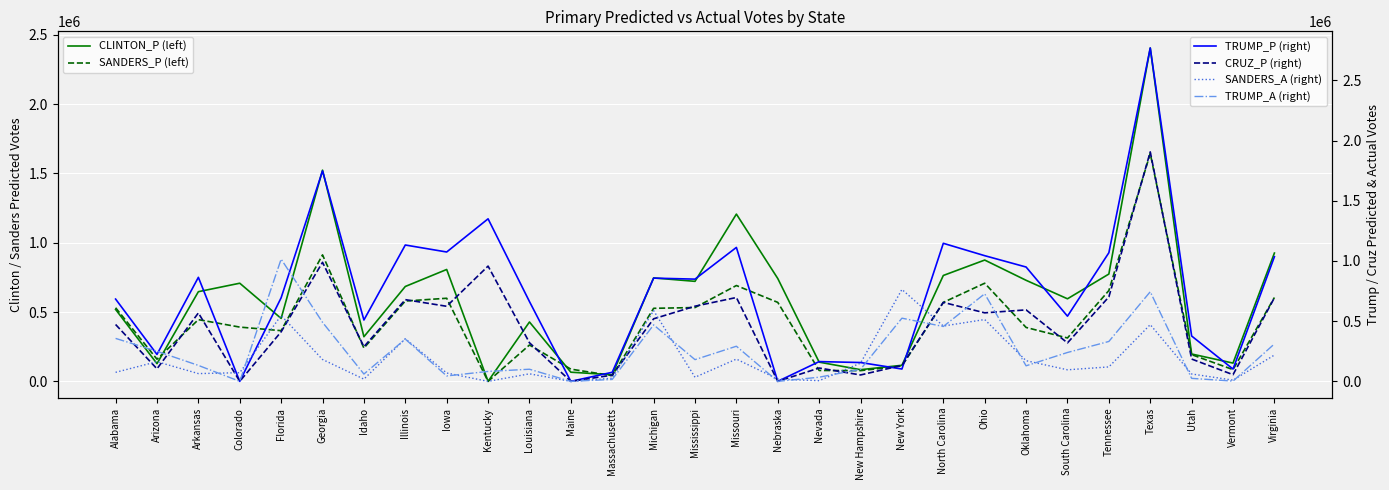

Reading right to left, list all the values displayed in this chart.

CLINTON_P (left): 925802.2	131768.3	197502.9	2405405.3	774420.5	595732.4	729176.3	875303.5	764097.6	115906.0	84339.9	138623.0	742074.7	1206988.2	721710.6	746366.6	47569.2	66110.8	428441.7	0.0	807337.0	684606.6	322107.2	1524025.9	454067.2	708141.0	647022.6	127786.4	518850.1
SANDERS_P (left): 605005.3	84768.6	192928.9	1644106.9	655305.1	313023.3	389004.8	708145.6	569720.0	110971.9	77434.7	78552.0	569878.3	691537.0	532614.2	527042.1	41482.6	88134.7	262382.9	0.0	599625.4	579615.9	240235.4	912594.4	365793.9	391546.2	445281.3	159811.6	531295.3
TRUMP_P (right): 1035192.8	102294.2	376796.2	2769262.1	1068500.0	541526.6	949796.1	1044004.4	1146844.7	102449.1	156407.9	164192.1	0.0	1112681.2	849247.3	857528.1	75377.7	0.0	663019.7	1350237.6	1074664.6	1132686.3	509705.1	1748219.6	694595.4	0.0	864205.8	223714.0	683612.3
CRUZ_P (right): 694371.6	55433.7	185481.0	1906346.1	701413.7	319424.6	593785.7	569158.9	656152.5	132713.2	53152.1	110882.2	0.0	696602.9	624361.1	519618.3	51530.9	0.0	320812.2	957487.1	623642.0	678706.3	287687.7	988842.7	411834.4	0.0	568320.2	104118.8	472347.2
SANDERS_A (right): 218517.0	10272.0	61333.0	471191.0	120047.0	95977.0	171771.0	513549.0	459606.0	763469.0	151584.0	5641.0	19120.0	184883.0	34218.0	587838.0	26102.0	61.0	62723.0	0.0	69311.0	354344.0	18550.0	181760.0	547051.0	71928.0	64514.0	163400.0	74987.0
TRUMP_A (right): 311174.0	2116.0	24864.0	744441.0	331462.0	239851.0	129192.0	727585.0	455783.0	524932.0	100406.0	34531.0	0.0	291817.0	180485.0	469228.0	16110.0	0.0	100781.0	82493.0	45163.0	350991.0	60810.0	490566.0	1015451.0	0.0	132546.0	249916.0	356892.0